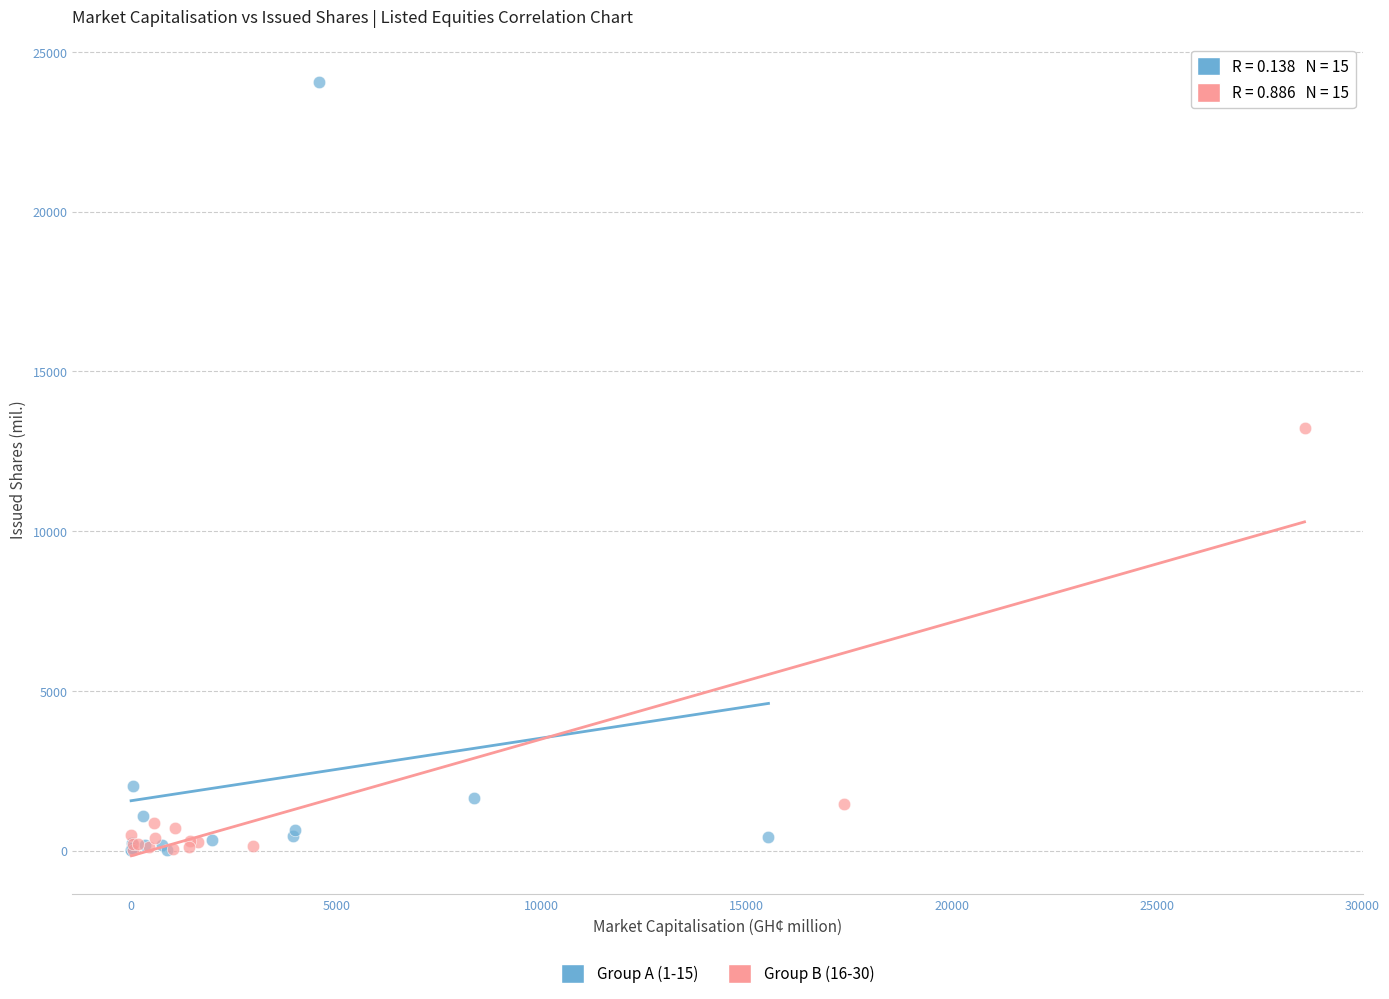

Which series has the widest spread of Y values?

Group A (1-15)